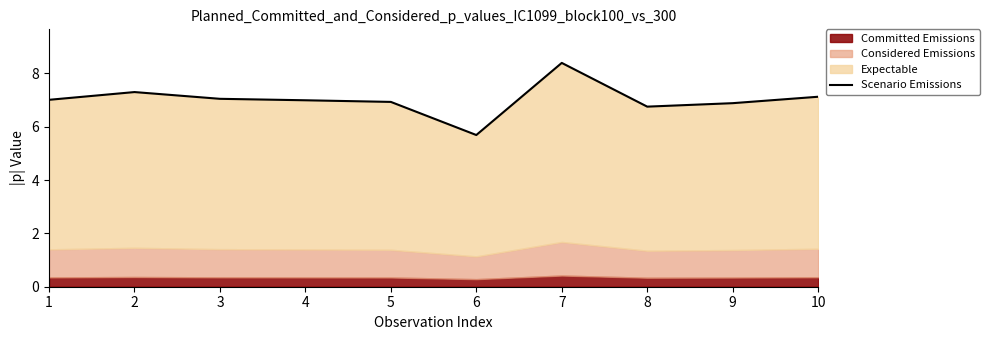

What is the value of the 6th point from the left?

5.7